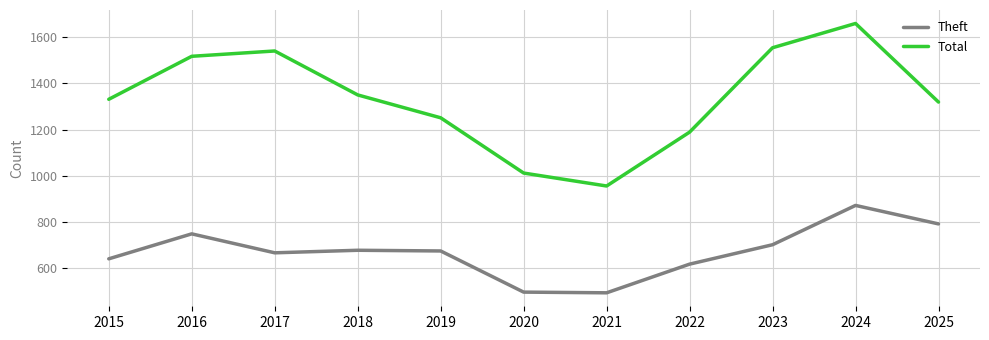

Does the chart display data point markers on the line(s)?

No